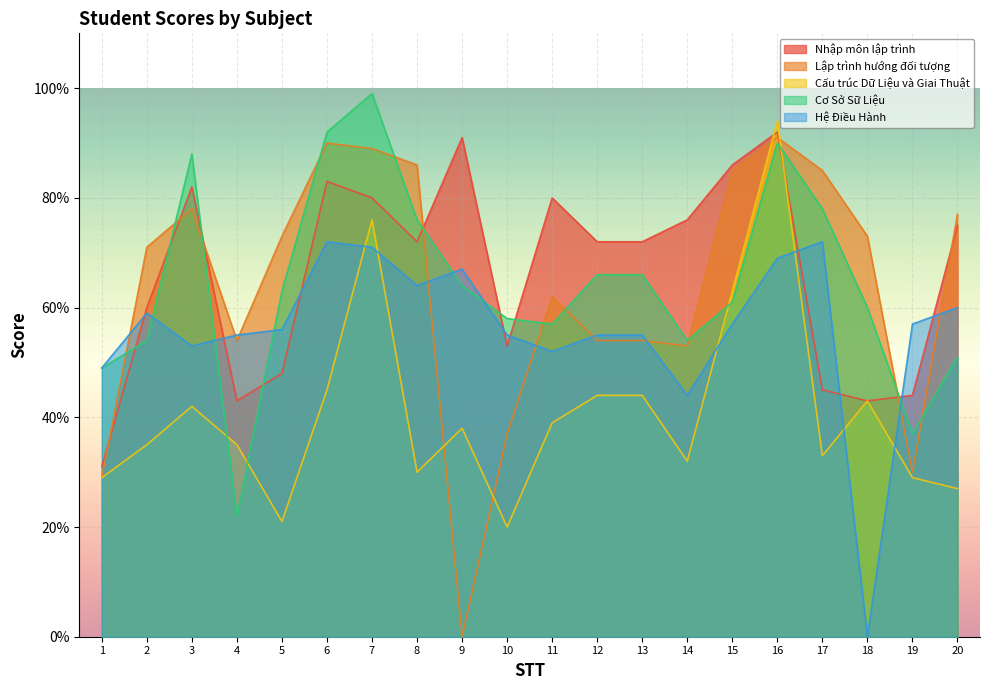

Reading left to right, what are all the values shown in this chart?

Nhập môn lập trình: 3.1	6.0	8.2	4.3	4.8	8.3	8.0	7.2	9.1	5.3	8.0	7.2	7.2	7.6	8.6	9.2	4.5	4.3	4.4	7.5
Lập trình hướng đối tượng: 2.9	7.1	7.8	5.4	7.3	9.0	8.9	8.6	0.0	3.7	6.2	5.4	5.4	5.3	8.5	9.1	8.5	7.3	3.0	7.7
Cấu trúc Dữ Liệu và Giai Thuật: 2.9	3.5	4.2	3.5	2.1	4.5	7.6	3.0	3.8	2.0	3.9	4.4	4.4	3.2	6.3	9.4	3.3	4.3	2.9	2.7
Cơ Sở Sữ Liệu: 4.9	5.4	8.8	2.2	6.3	9.2	9.9	7.6	6.4	5.8	5.7	6.6	6.6	5.4	6.1	9.0	7.8	6.0	3.7	5.1
Hệ Điều Hành: 4.9	5.9	5.3	5.5	5.6	7.2	7.1	6.4	6.7	5.5	5.2	5.5	5.5	4.4	5.7	6.9	7.2	0.0	5.7	6.0